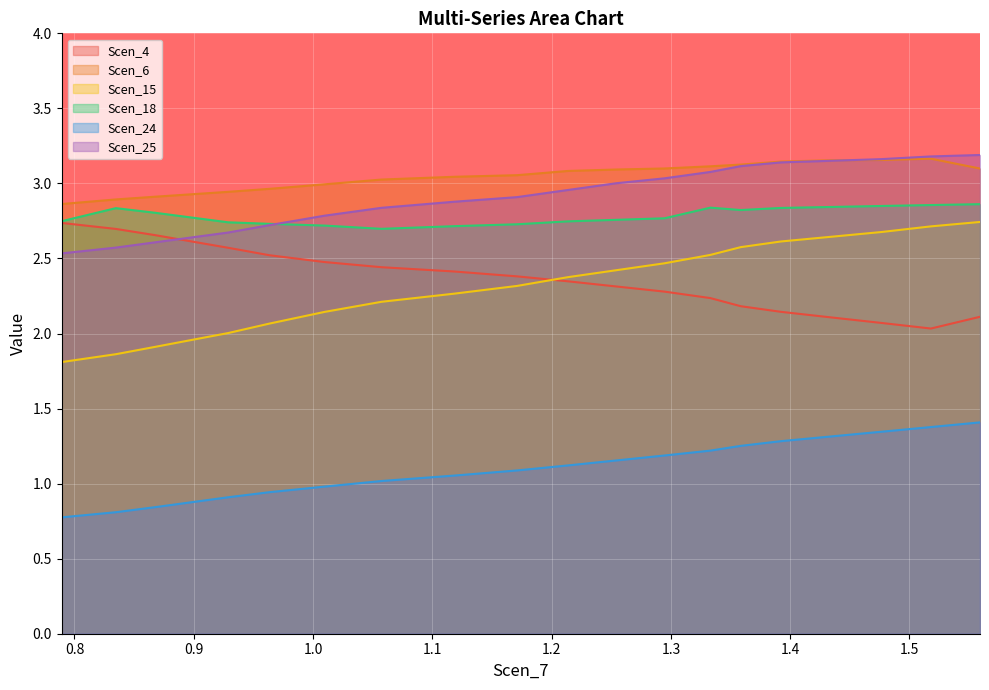

Which series has the largest range (max minus min)?

Scen_15